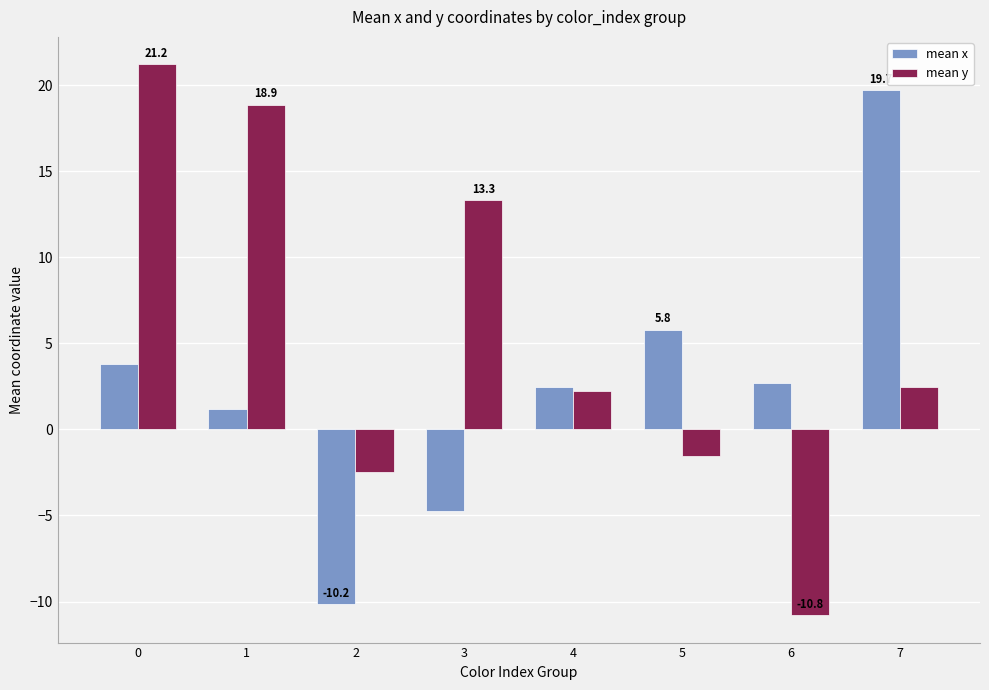

At which label does mean x reach its minimum?

2